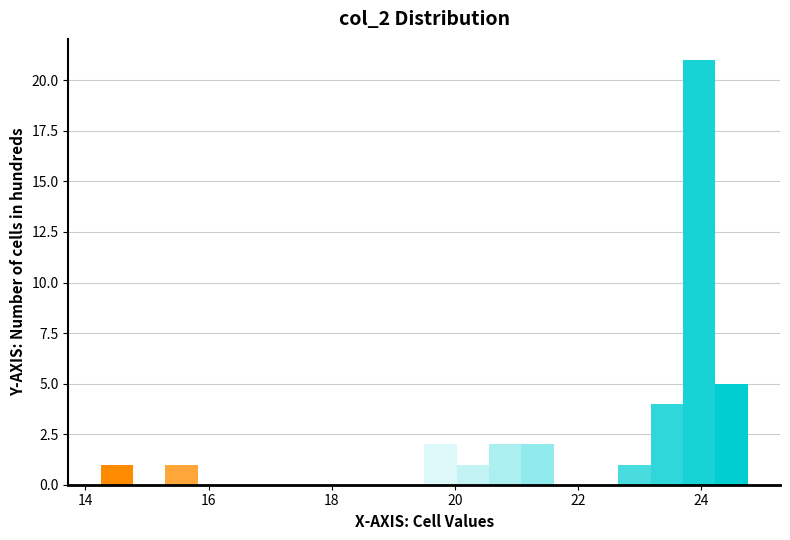

Read against the x-axis, roughly where is the centre of the tallest bar?

24.0